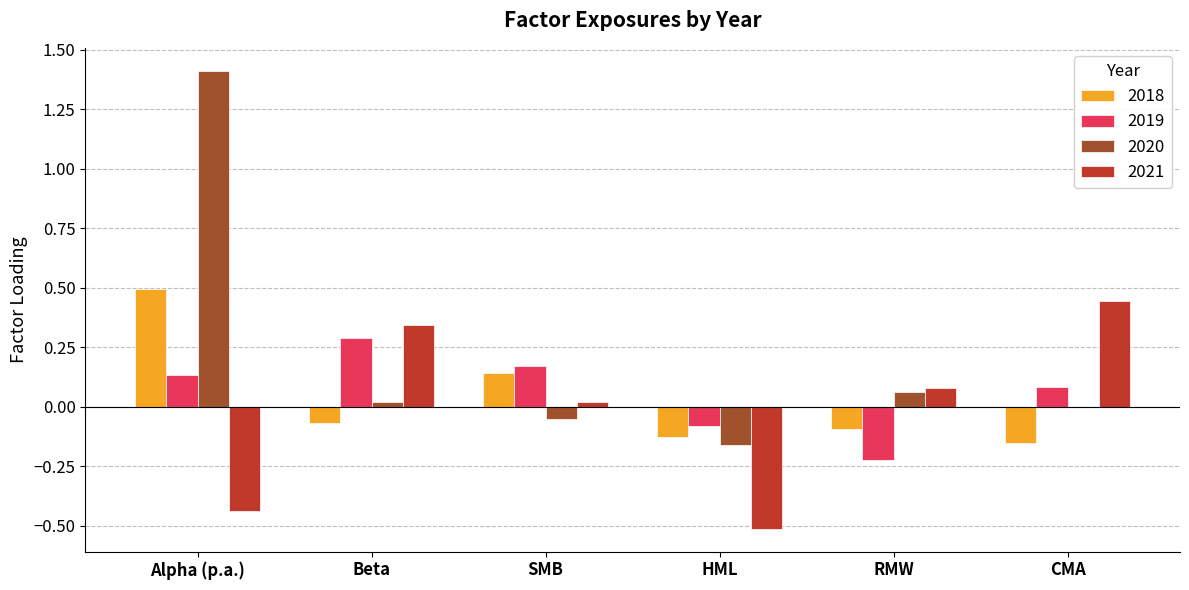

At which label is 2020 closest to 0?

CMA